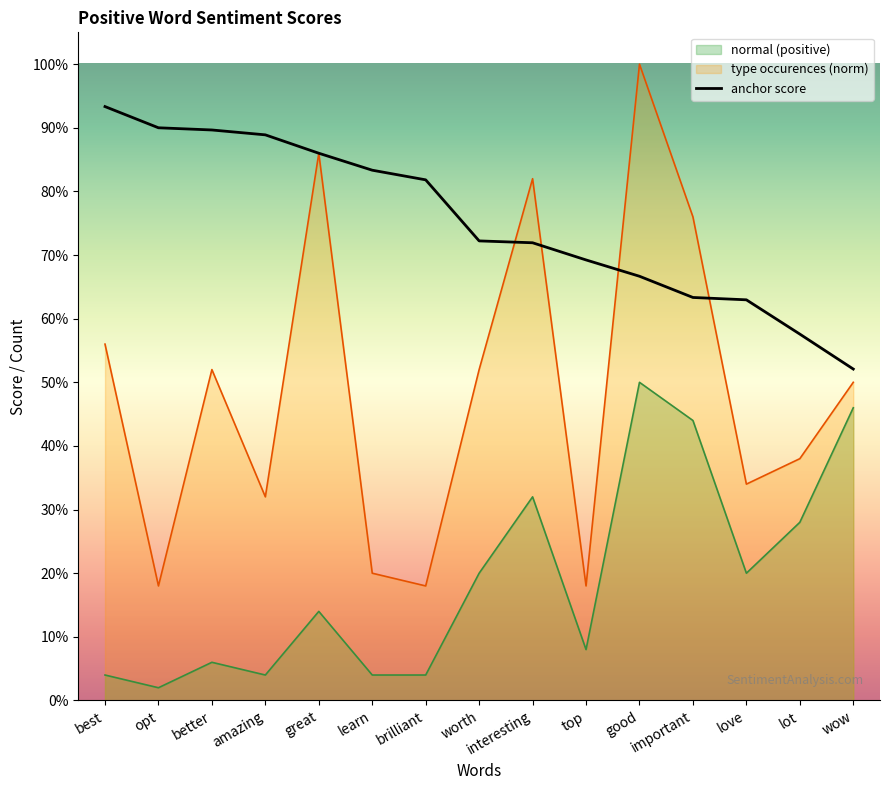

Count the number of categories in the chart.

15